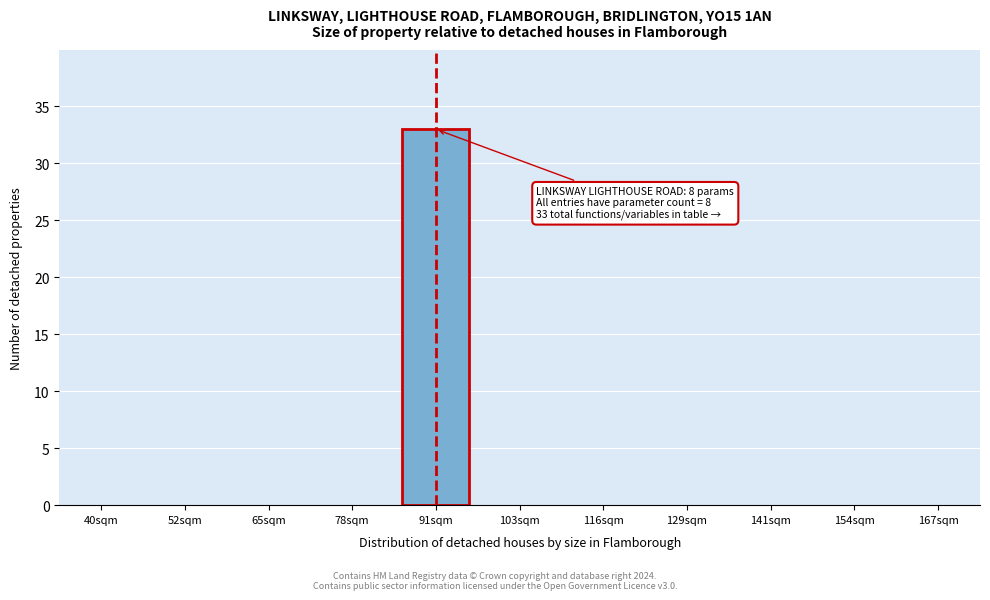

Reading left to right, extract all data points from this chart.

40sqm=0	52sqm=0	65sqm=0	78sqm=0	91sqm=33	103sqm=0	116sqm=0	129sqm=0	141sqm=0	154sqm=0	167sqm=0